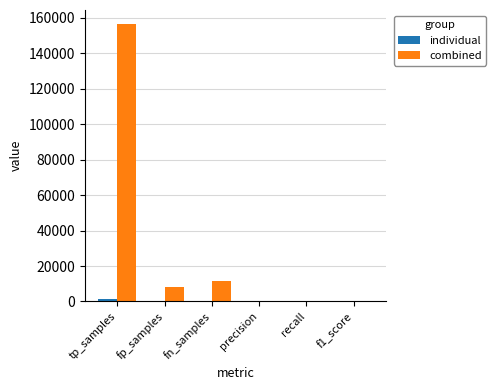

Are the bars grouped side by side (vs. stacked)?

Yes